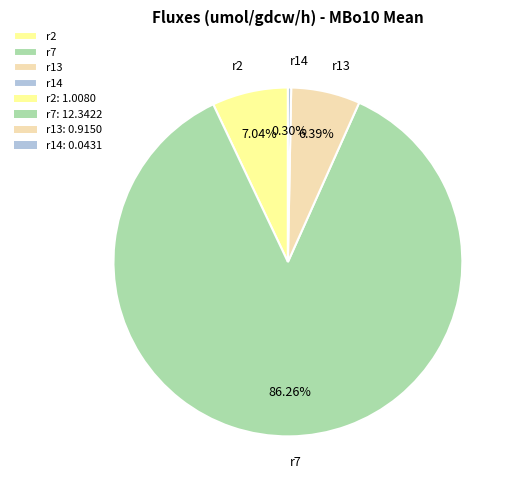

Which category accounts for the majority?

r7